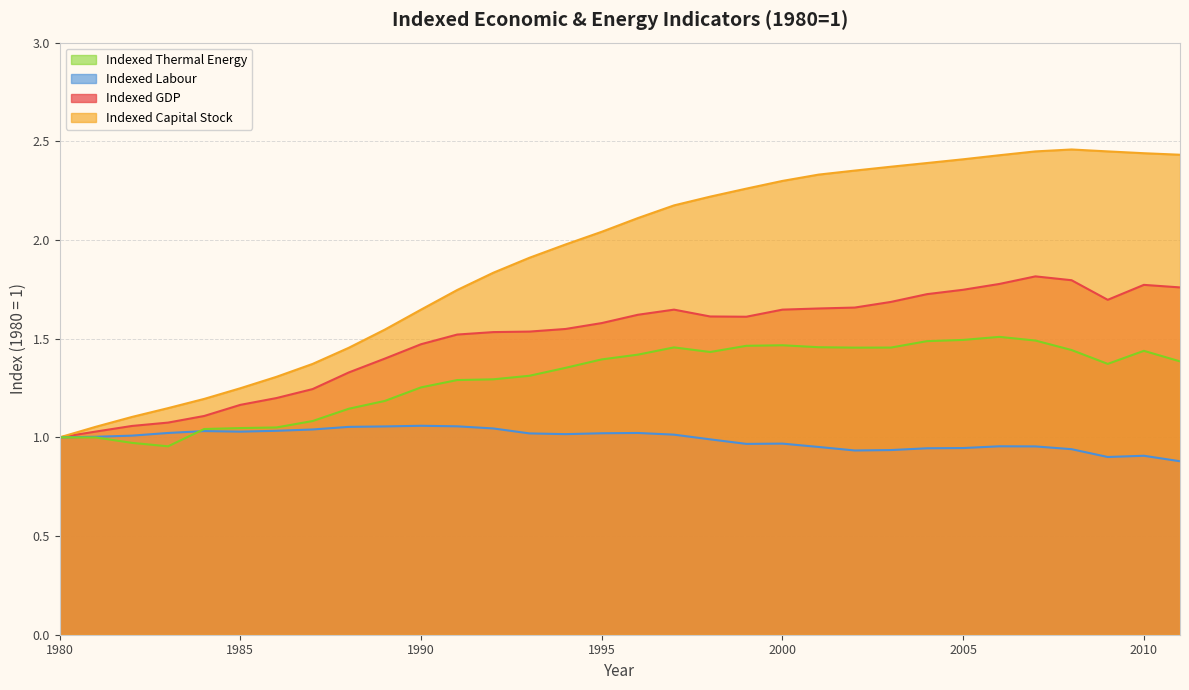

What is the sum of the Indexed Capital Stock values at 1989 and 1982?

2.6